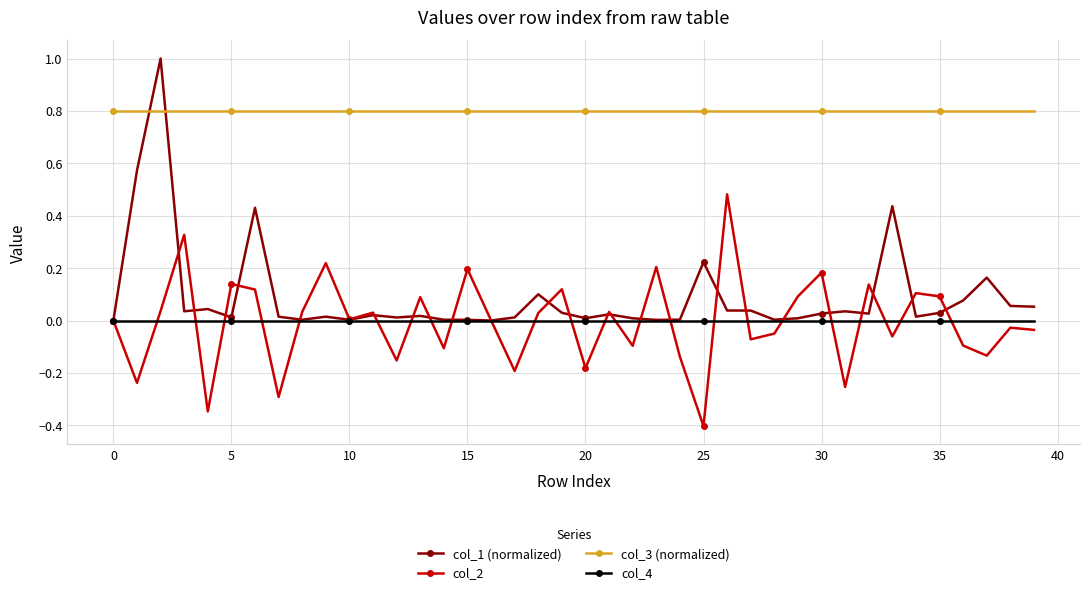

Count the number of categories in the chart.

40